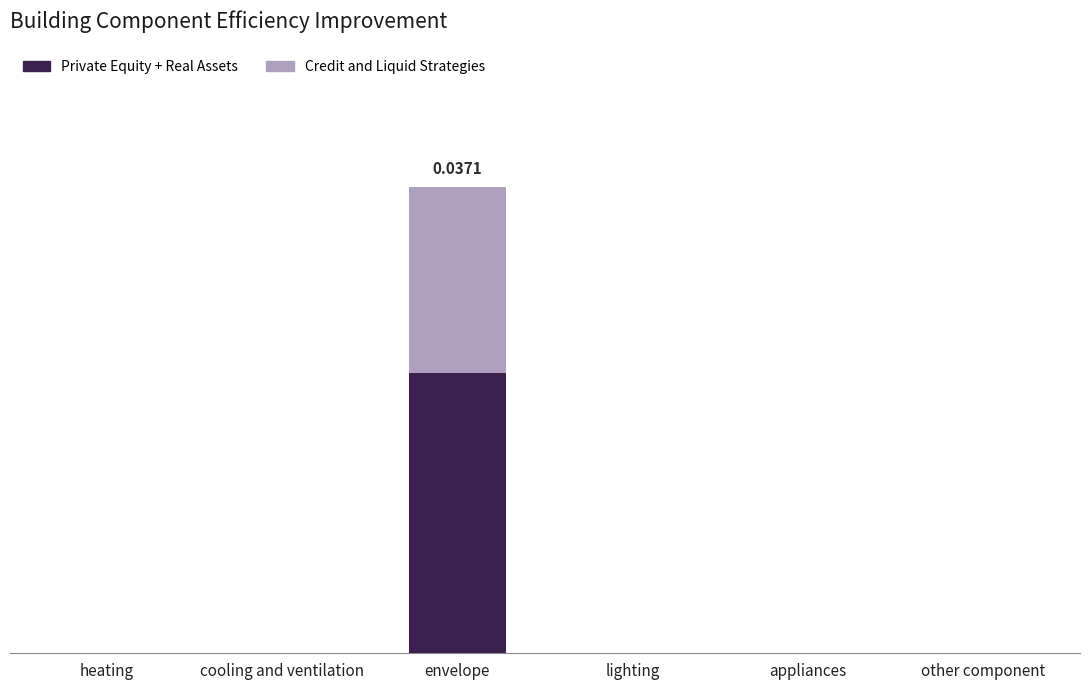

Are the bars horizontal?

No